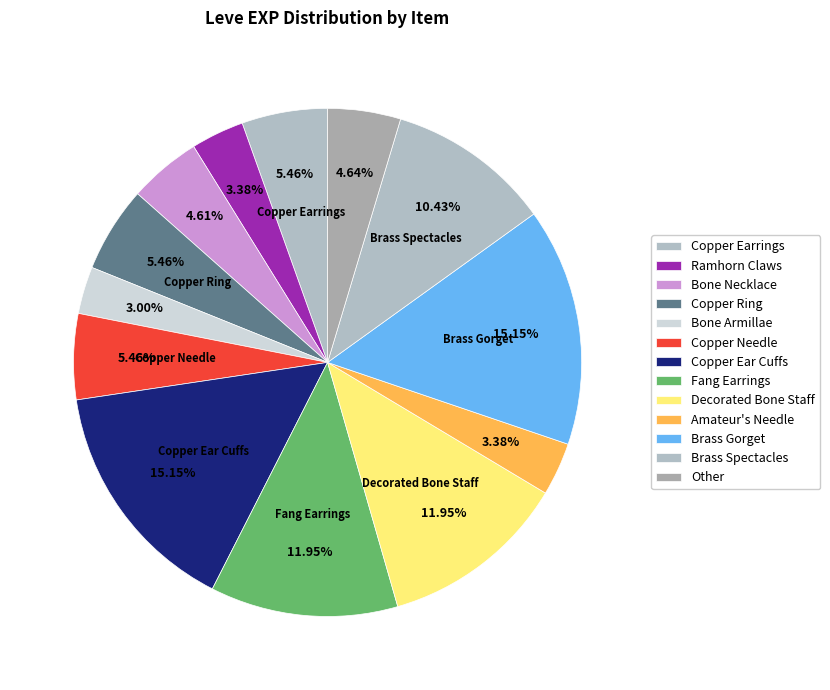

How many slices are in this pie chart?

13